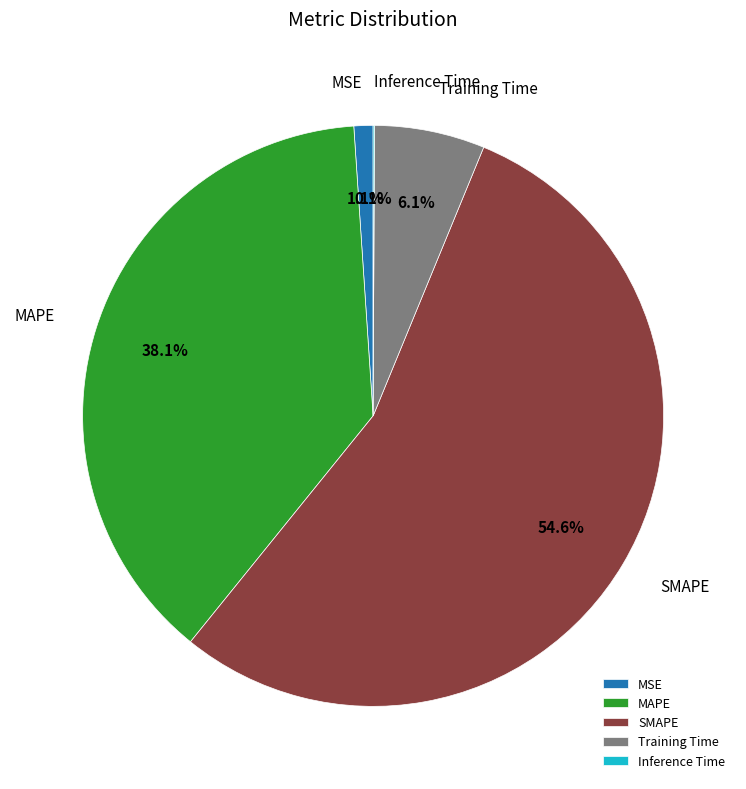

Which slice is the largest?

SMAPE